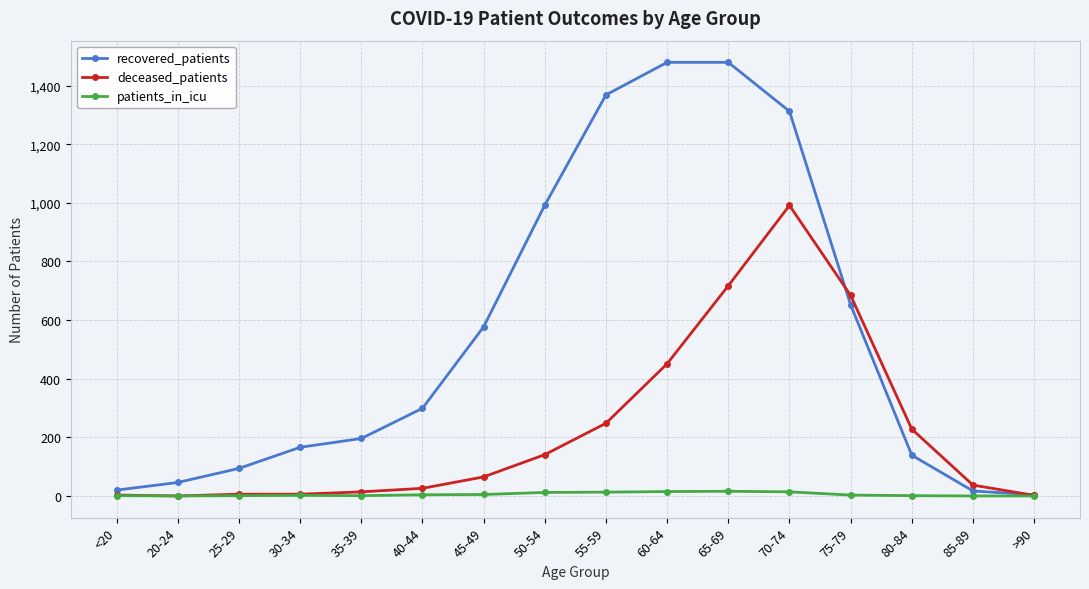

Rank the series by their average value, from highest to lowest.

recovered_patients, deceased_patients, patients_in_icu